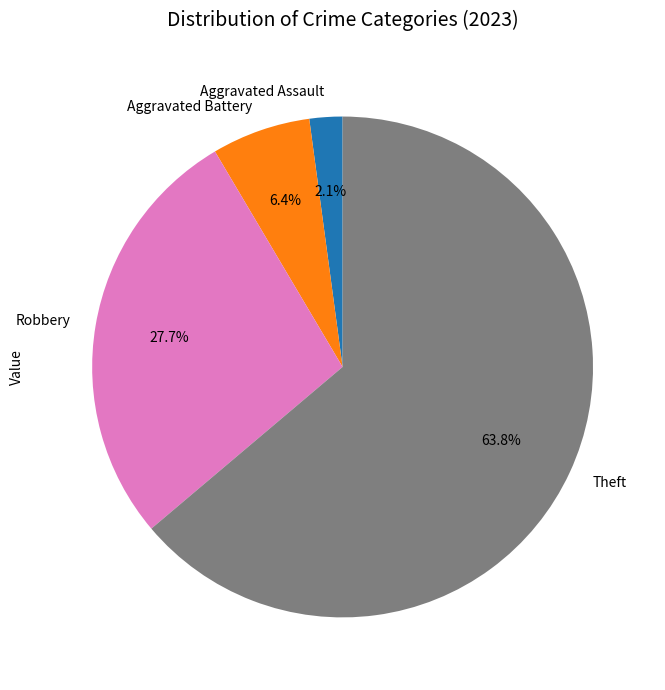

To the nearest percent, what portion does Robbery represent?

28%